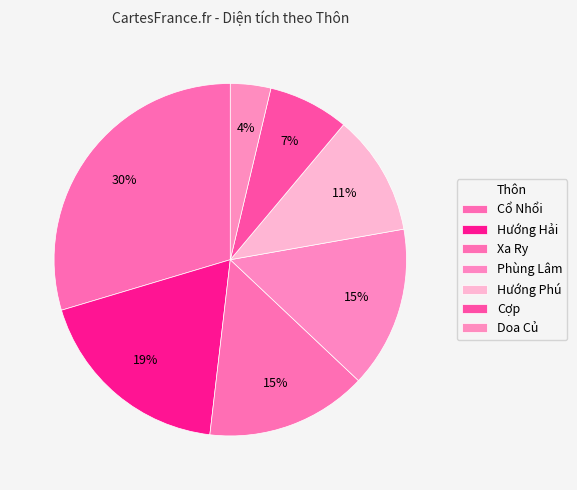

The Doa Củ slice represents 4% of the pie. True or false?

True